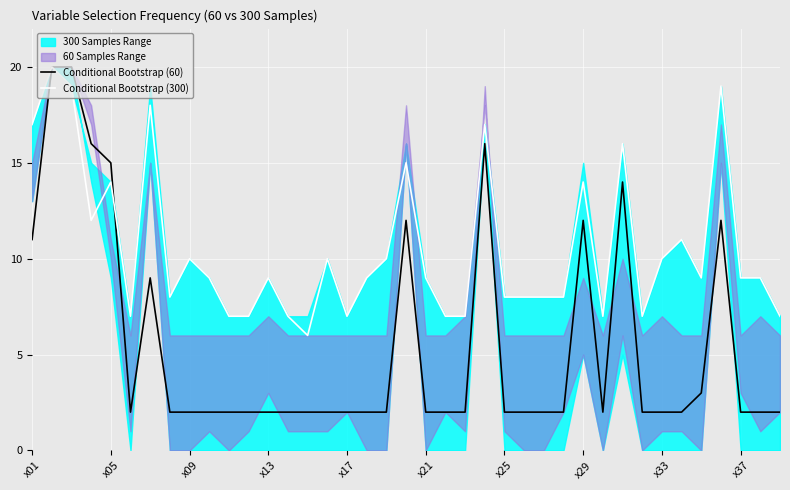

Which series has the widest spread of values?

Conditional Bootstrap (60)